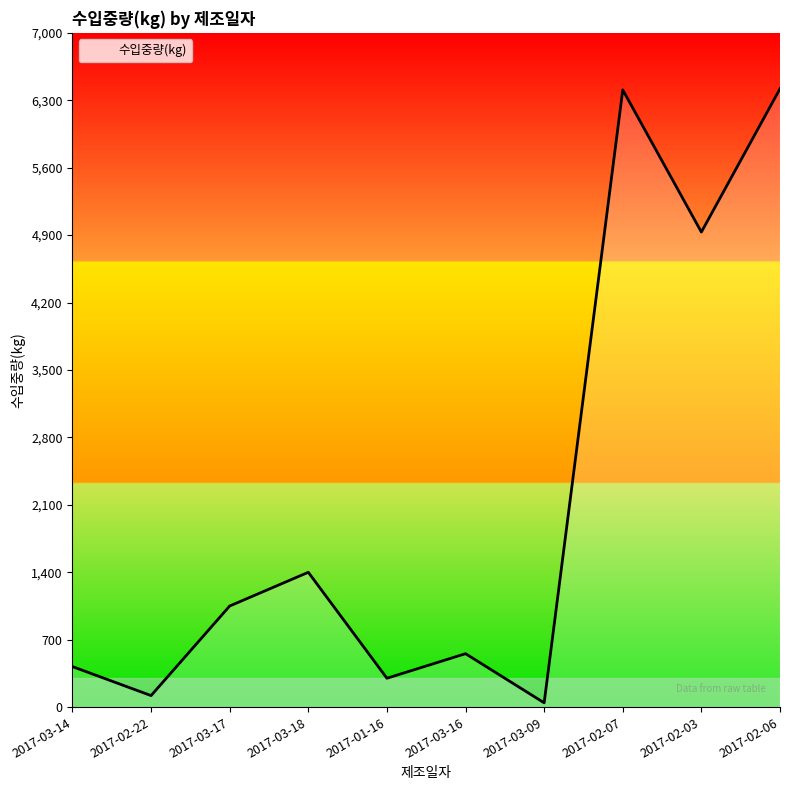

The value at 2017-02-06 is 2052. True or false?

False